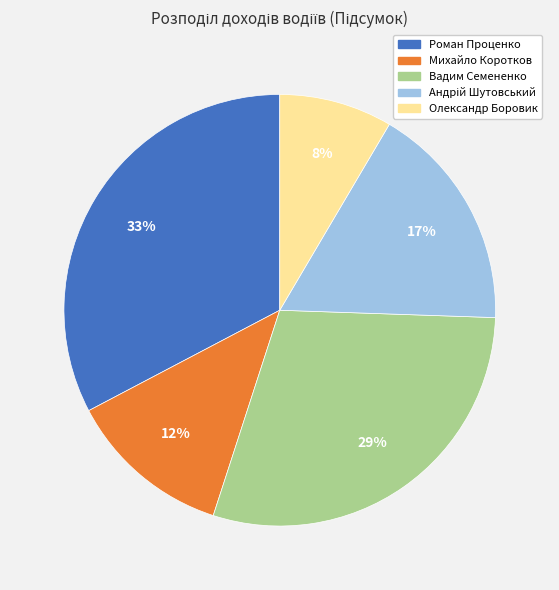

How many slices are in this pie chart?

5